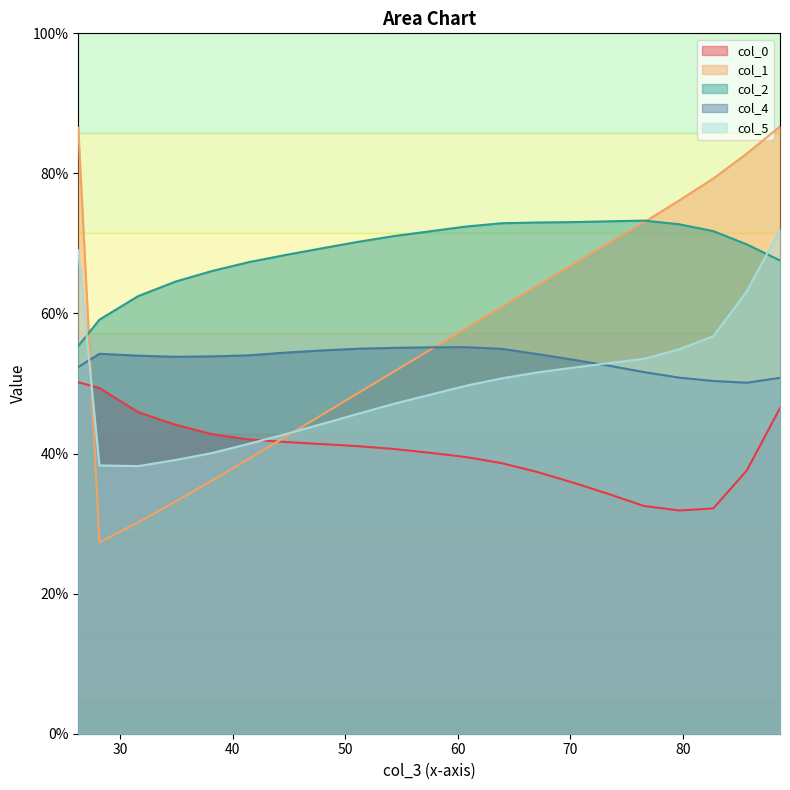

Between 26.46875 and 26.10416667, which is larger?

26.10416667